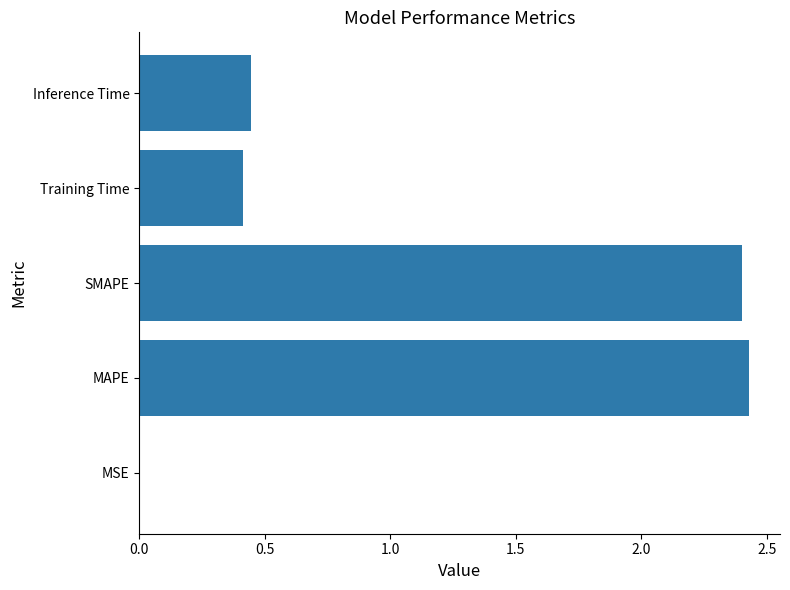

The chart shows a value of 0.0 at MSE. True or false?

True